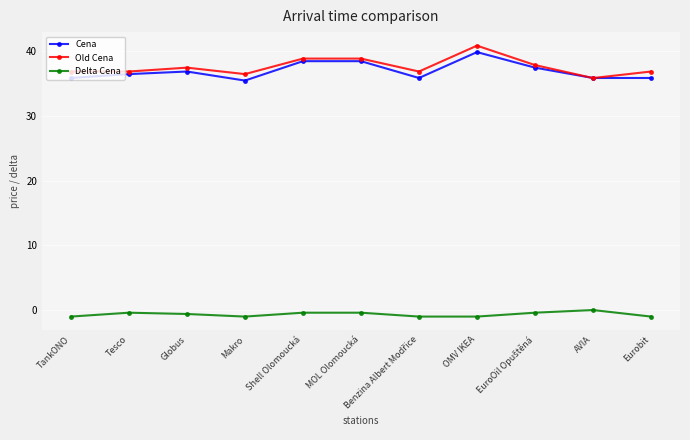

How many data points does each series have?

11